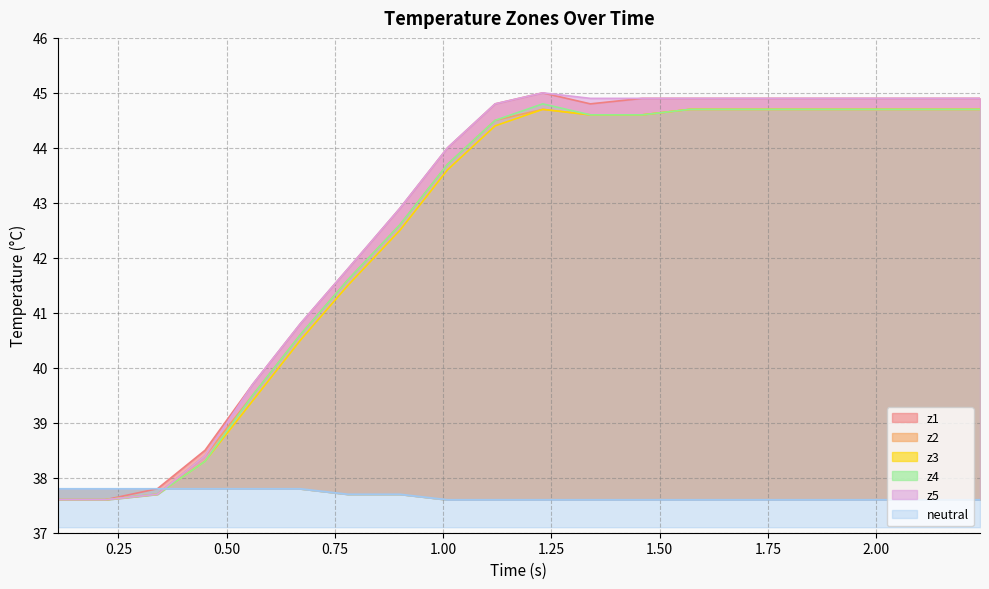

What is the value of the z2 point at the 11th from the left?

44.7